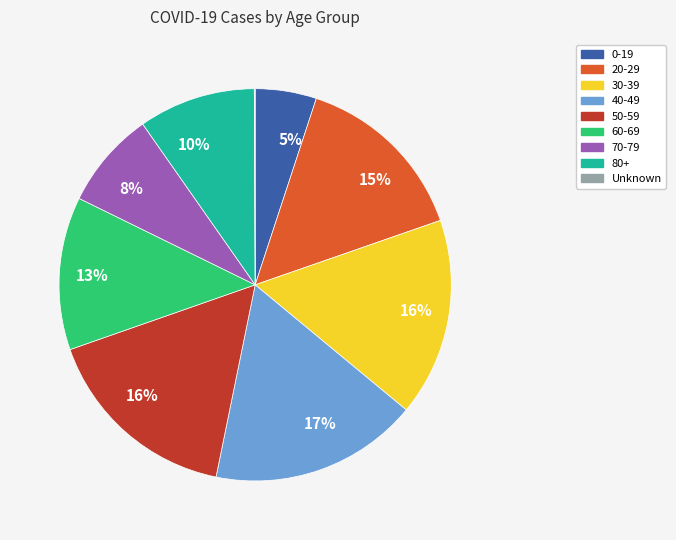

Does any single category account for the majority?

No